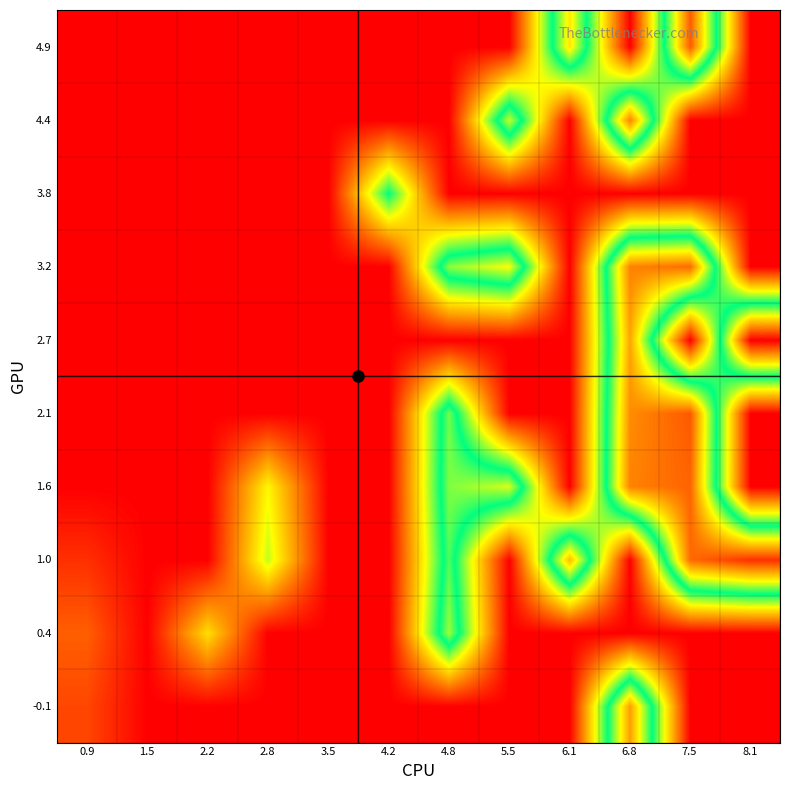

Reading right to left, what are all the values shown in this chart?

-0.1: 8.1=0.0	7.5=0.0	6.8=6.6	6.1=0.0	5.5=0.0	4.8=0.0	4.2=0.0	3.5=0.0	2.8=0.0	2.2=0.0	1.5=0.0	0.9=0.8
0.4: 8.1=0.0	7.5=0.0	6.8=0.0	6.1=0.0	5.5=0.0	4.8=5.0	4.2=0.0	3.5=0.0	2.8=0.0	2.2=2.4	1.5=0.0	0.9=1.0
1.0: 8.1=7.8	7.5=7.2	6.8=0.0	6.1=6.3	5.5=0.0	4.8=4.6	4.2=0.0	3.5=0.0	2.8=3.1	2.2=0.0	1.5=0.0	0.9=0.5
1.6: 8.1=0.0	7.5=7.2	6.8=6.9	6.1=0.0	5.5=5.3	4.8=4.9	4.2=0.0	3.5=0.0	2.8=2.7	2.2=0.0	1.5=0.0	0.9=0.0
2.1: 8.1=0.0	7.5=7.4	6.8=6.8	6.1=0.0	5.5=0.0	4.8=4.8	4.2=0.0	3.5=0.0	2.8=0.0	2.2=0.0	1.5=0.0	0.9=0.0
2.7: 8.1=8.4	7.5=0.0	6.8=6.5	6.1=0.0	5.5=0.0	4.8=0.0	4.2=0.0	3.5=0.0	2.8=0.0	2.2=0.0	1.5=0.0	0.9=0.0
3.2: 8.1=0.0	7.5=7.2	6.8=6.9	6.1=0.0	5.5=5.6	4.8=4.9	4.2=0.0	3.5=0.0	2.8=0.0	2.2=0.0	1.5=0.0	0.9=0.0
3.8: 8.1=0.0	7.5=0.0	6.8=0.0	6.1=0.0	5.5=0.0	4.8=0.0	4.2=4.2	3.5=0.0	2.8=0.0	2.2=0.0	1.5=0.0	0.9=0.0
4.4: 8.1=0.0	7.5=0.0	6.8=6.9	6.1=0.0	5.5=5.3	4.8=0.0	4.2=0.0	3.5=0.0	2.8=0.0	2.2=0.0	1.5=0.0	0.9=0.0
4.9: 8.1=0.0	7.5=7.3	6.8=0.0	6.1=5.8	5.5=0.0	4.8=0.0	4.2=0.0	3.5=0.0	2.8=0.0	2.2=0.0	1.5=0.0	0.9=0.0